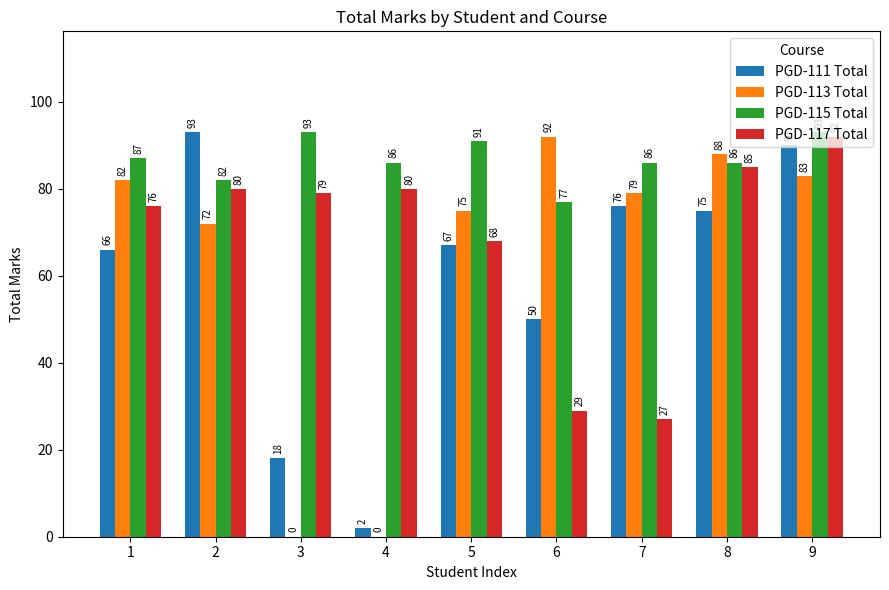

The PGD-111 Total series shows 142 at 2. True or false?

False